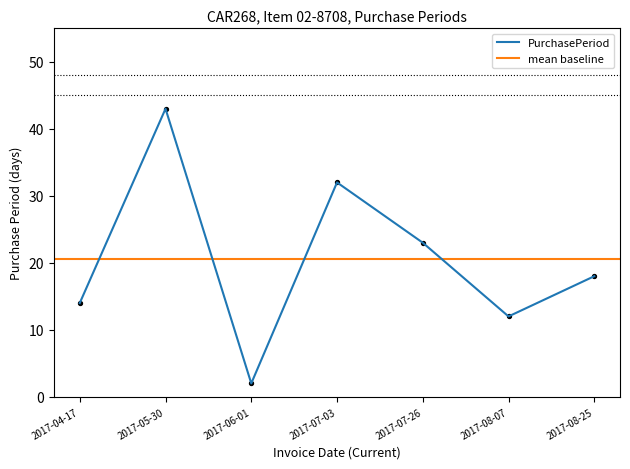

Approximately how many times larger is the value at 2017-06-01 compared to 2017-08-07?

0.2